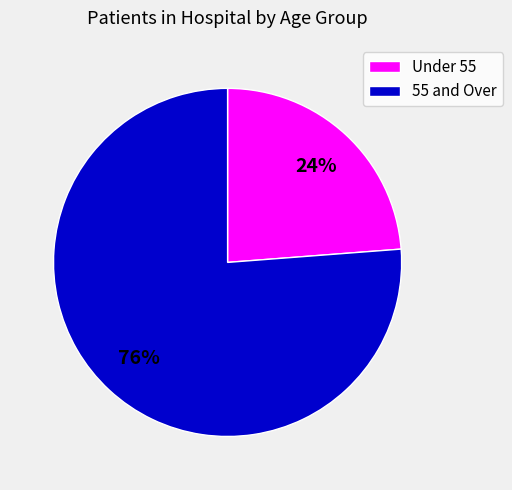

Between 55 and Over and Under 55, which is larger?

55 and Over